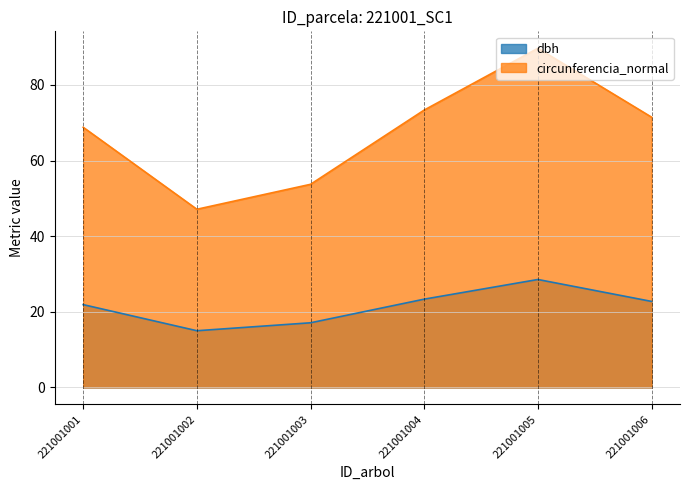

What is the difference between the maximum and minimum values in the circunferencia_normal series?

42.6